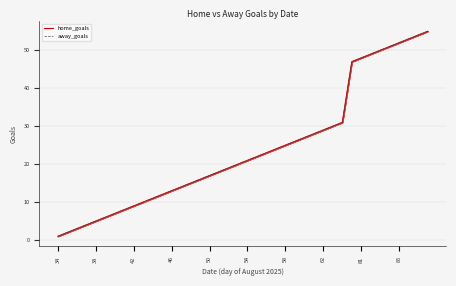

Which series has the largest total across all categories?

home_goals